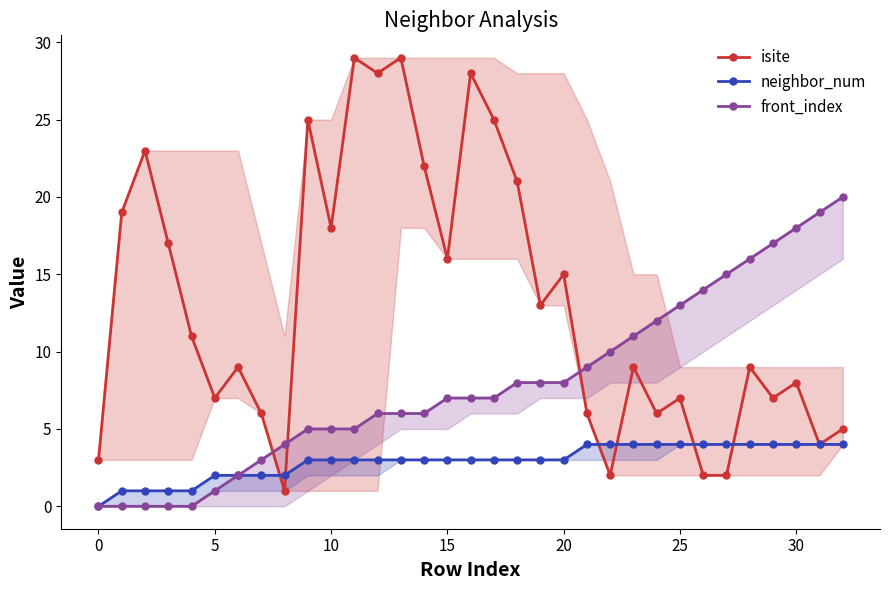

Is the value of neighbor_num at 26 greater than the value of front_index at 20?

Yes